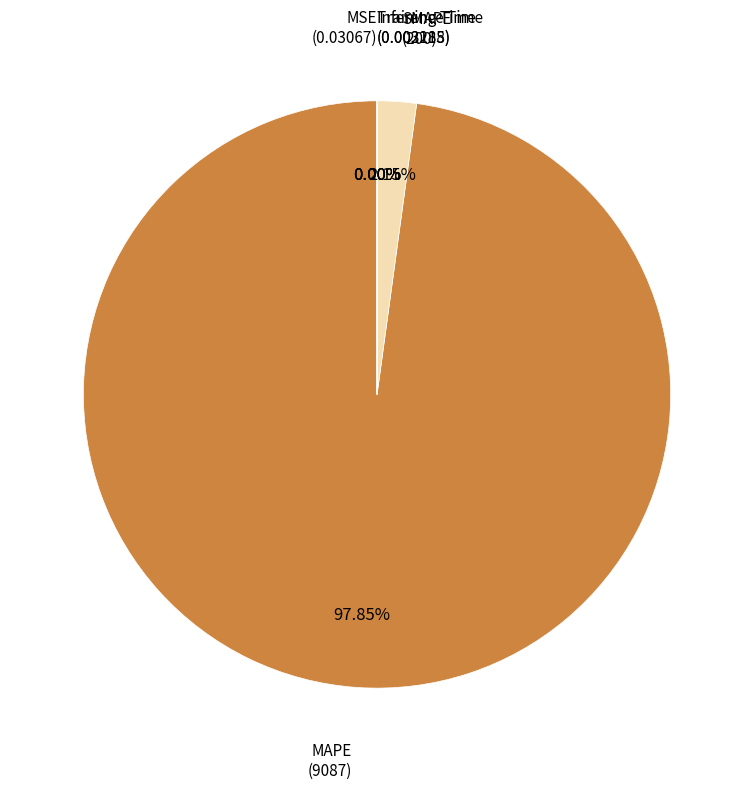

Is there any slice that represents more than half of the pie?

Yes